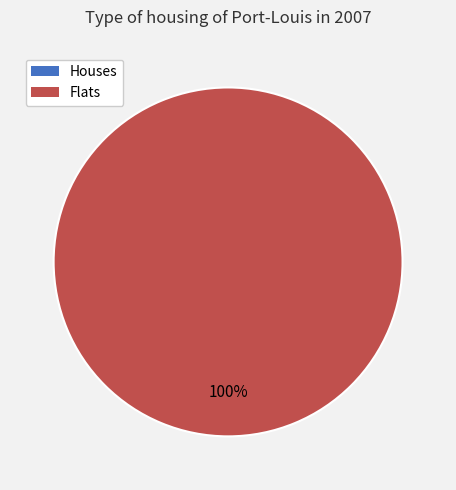

True or false: 1500322581 accounts for 100% of the total.

True